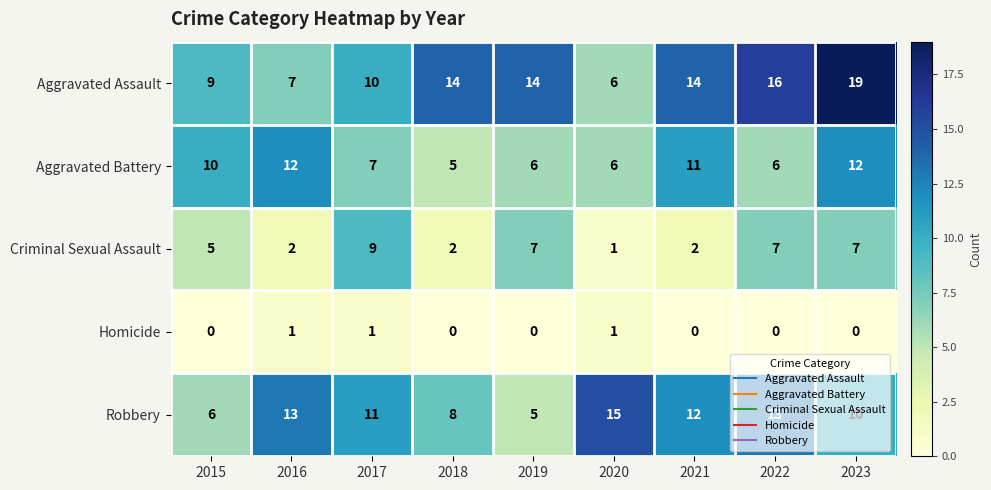

Is the value of Aggravated Battery at 2015 greater than the value of Robbery at 2020?

No